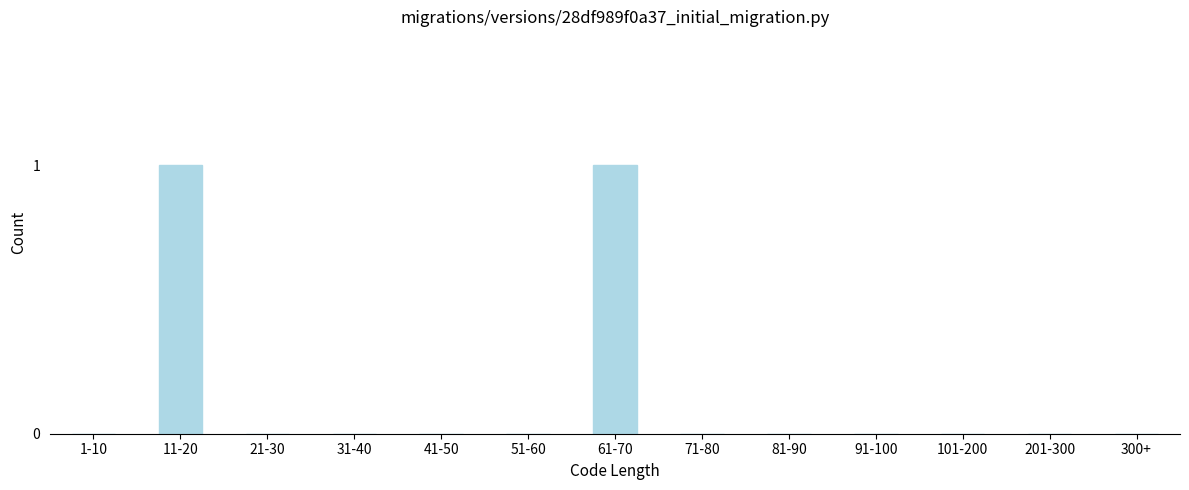

Reading right to left, transcribe all the data shown in this chart.

300+=0	201-300=0	101-200=0	91-100=0	81-90=0	71-80=0	61-70=1	51-60=0	41-50=0	31-40=0	21-30=0	11-20=1	1-10=0